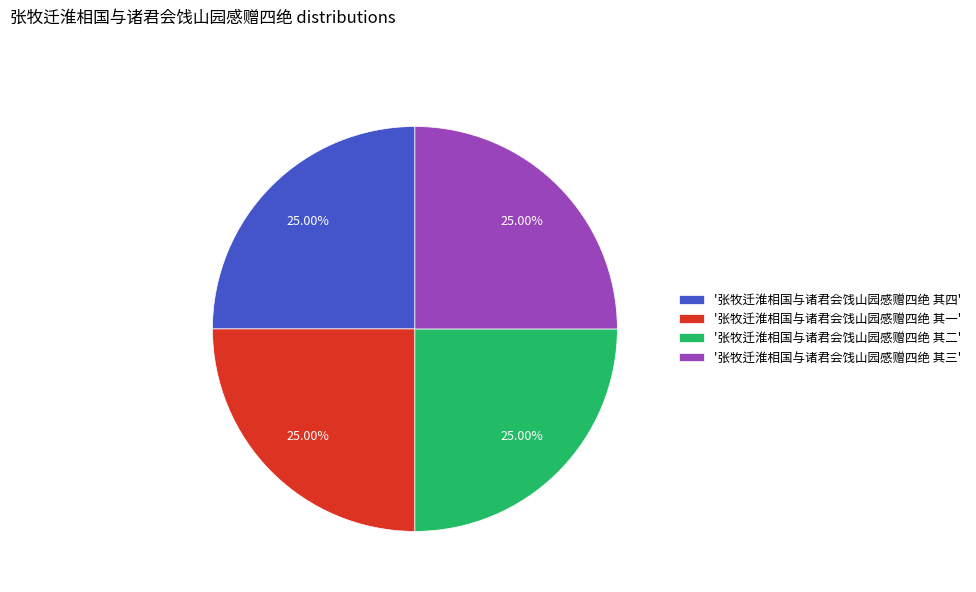

What is the ratio of the value at '张牧迁淮相国与诸君会饯山园感赠四绝 其一' to the value at '张牧迁淮相国与诸君会饯山园感赠四绝 其二'?

1.0